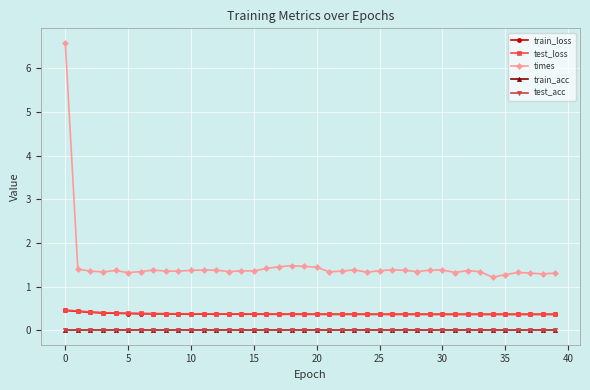

Does the chart have visible grid lines?

Yes